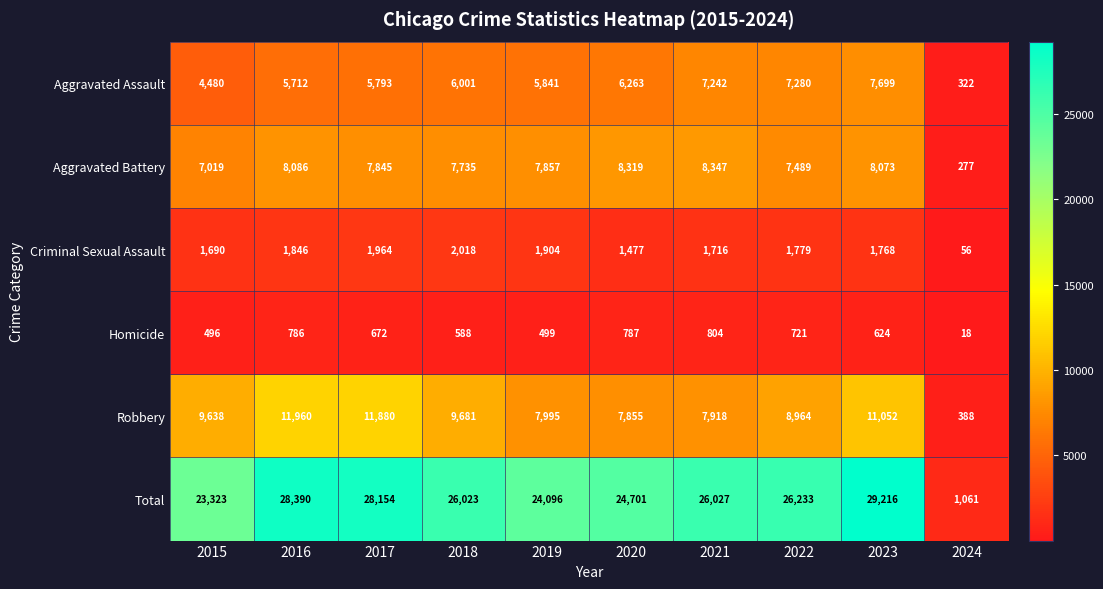

The value of Homicide at 2018 is 588. True or false?

True